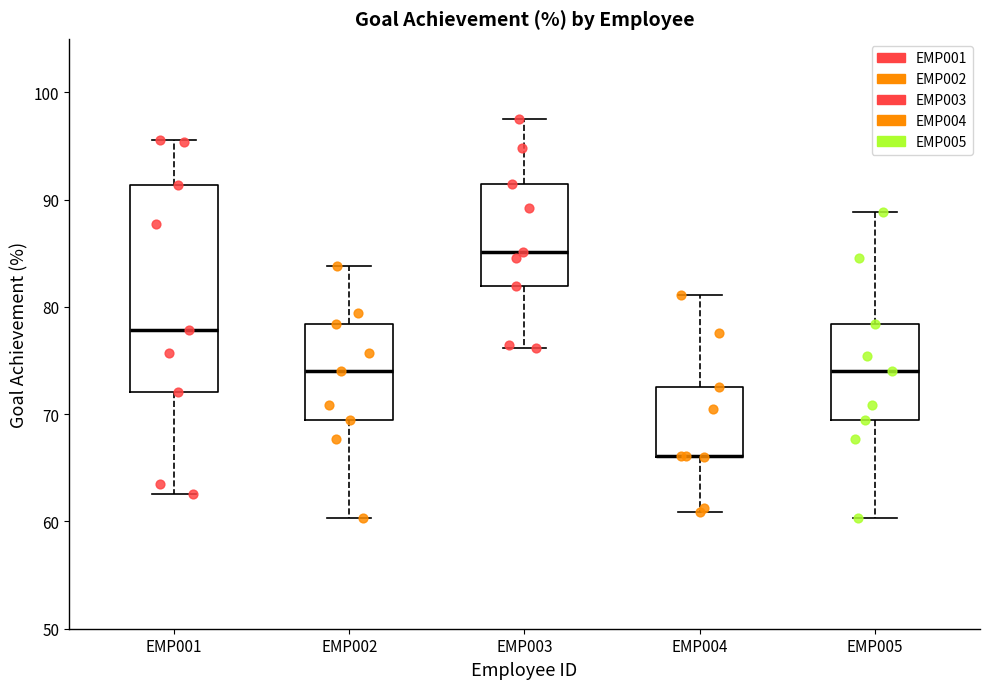

Which box is the tallest, from its lower edge to its upper edge?

EMP001